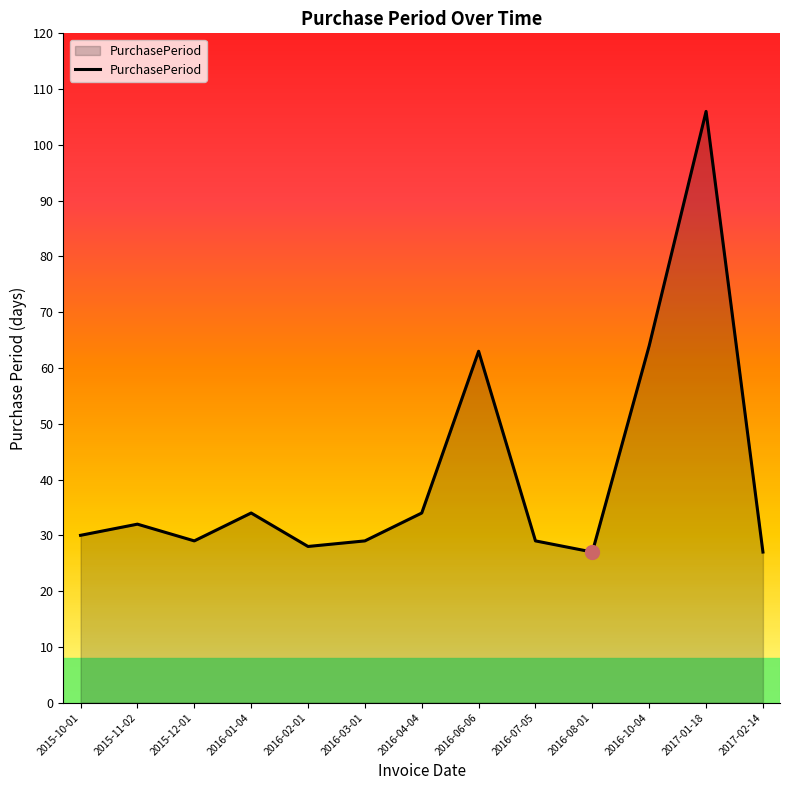

Which has a higher value, 2016-08-01 or 2015-10-01?

2015-10-01